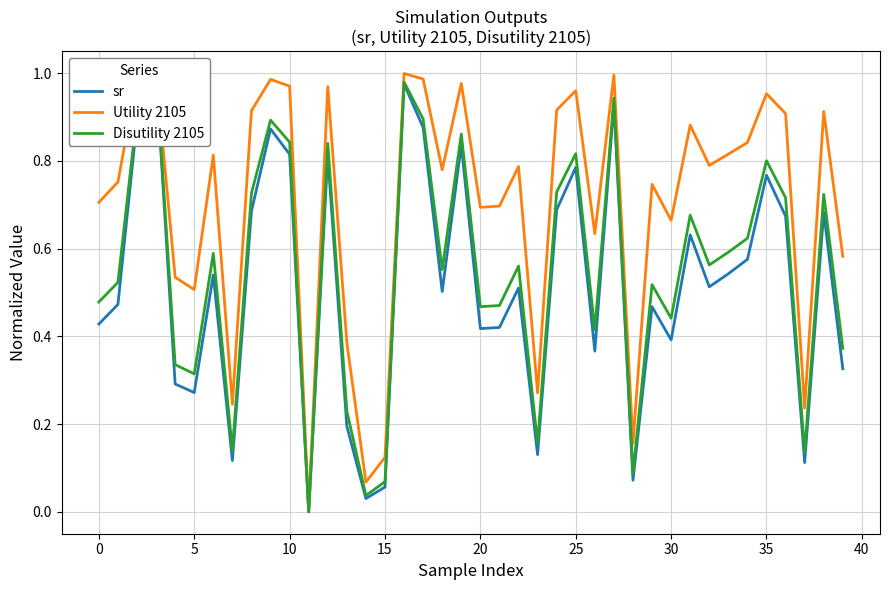

What is the maximum value shown in the chart?

1.0